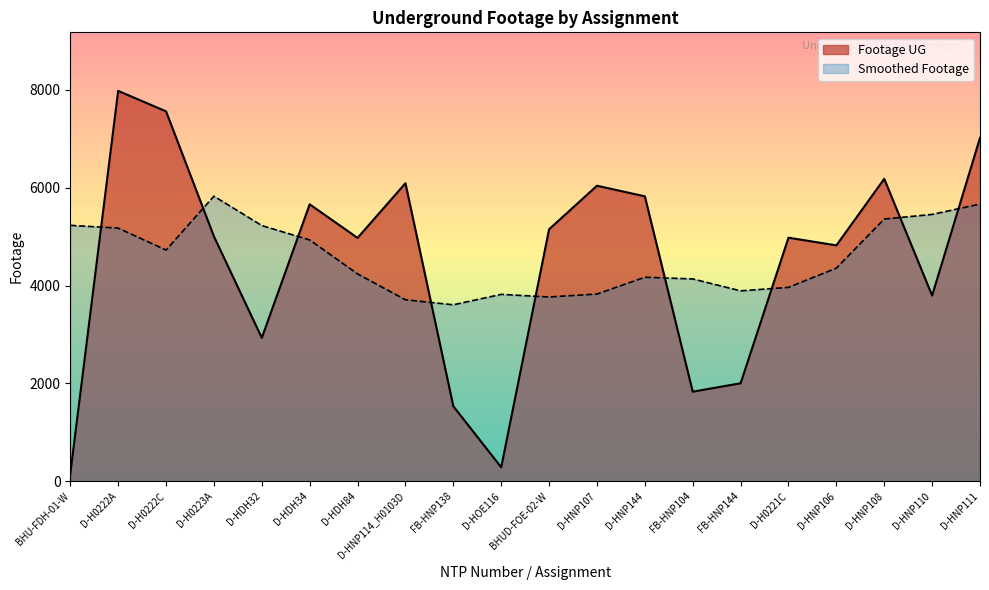

What is the smallest value displayed?

153.0